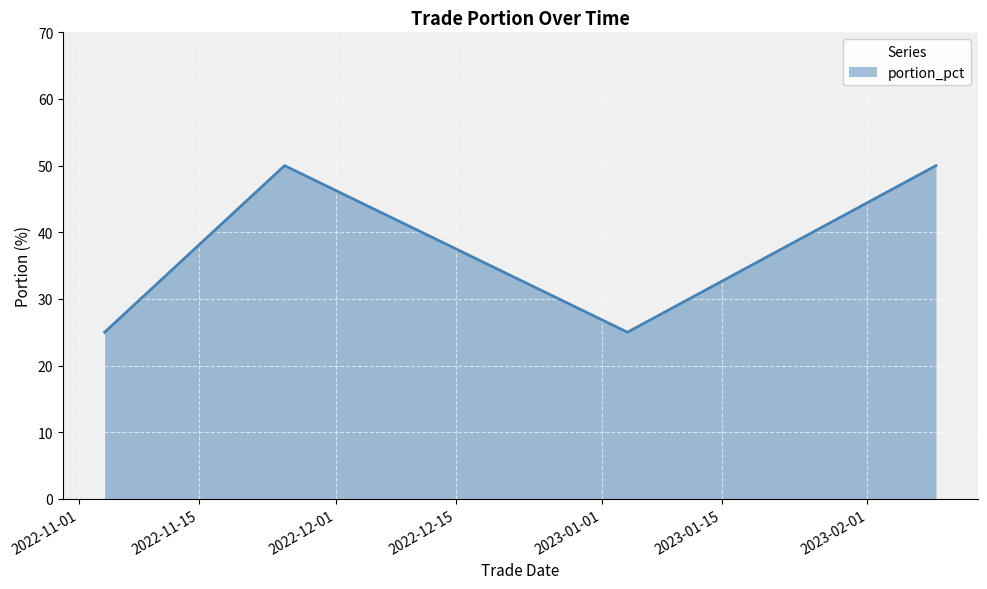

True or false: there are more than 1 points higher than both neighbors.

False